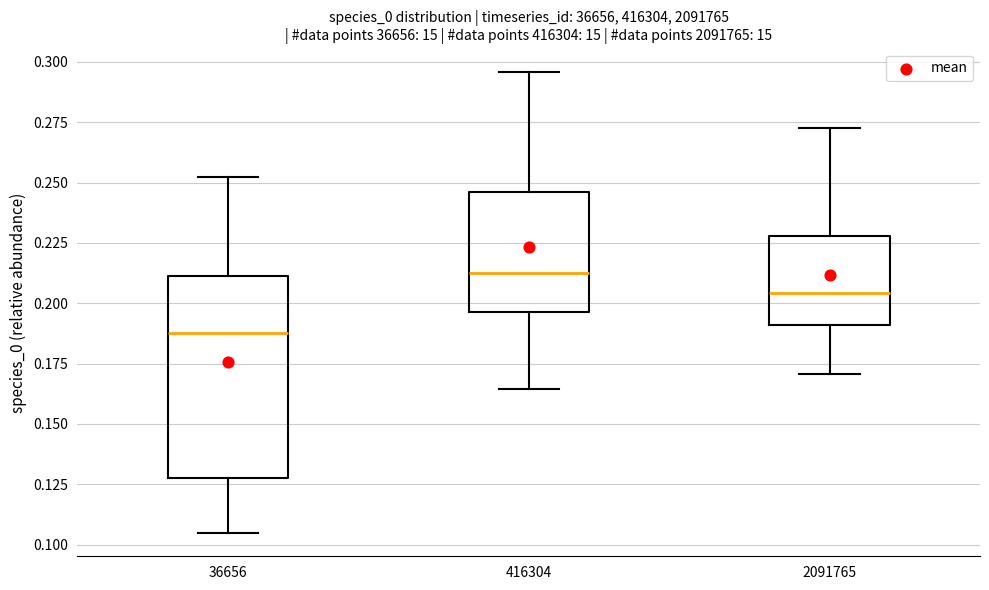

Reading left to right, transcribe this box plot: for each box, give where its median line is, the range the box spans, and where its two whiskers end, as read against the y-axis. The values are not printed on the chart, so give them approximately, as read against the axis.

36656: median 0.190, box 0.130 to 0.210, whiskers 0.105 to 0.250
416304: median 0.210, box 0.195 to 0.245, whiskers 0.165 to 0.295
2091765: median 0.205, box 0.190 to 0.230, whiskers 0.170 to 0.275